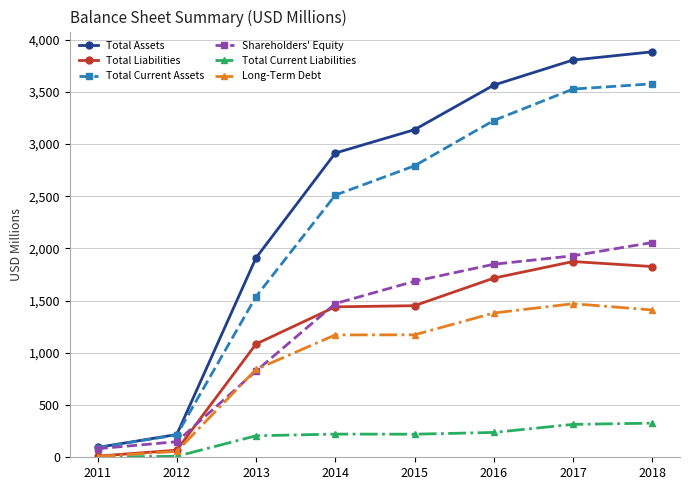

Is this an area chart (filled region under the line)?

No